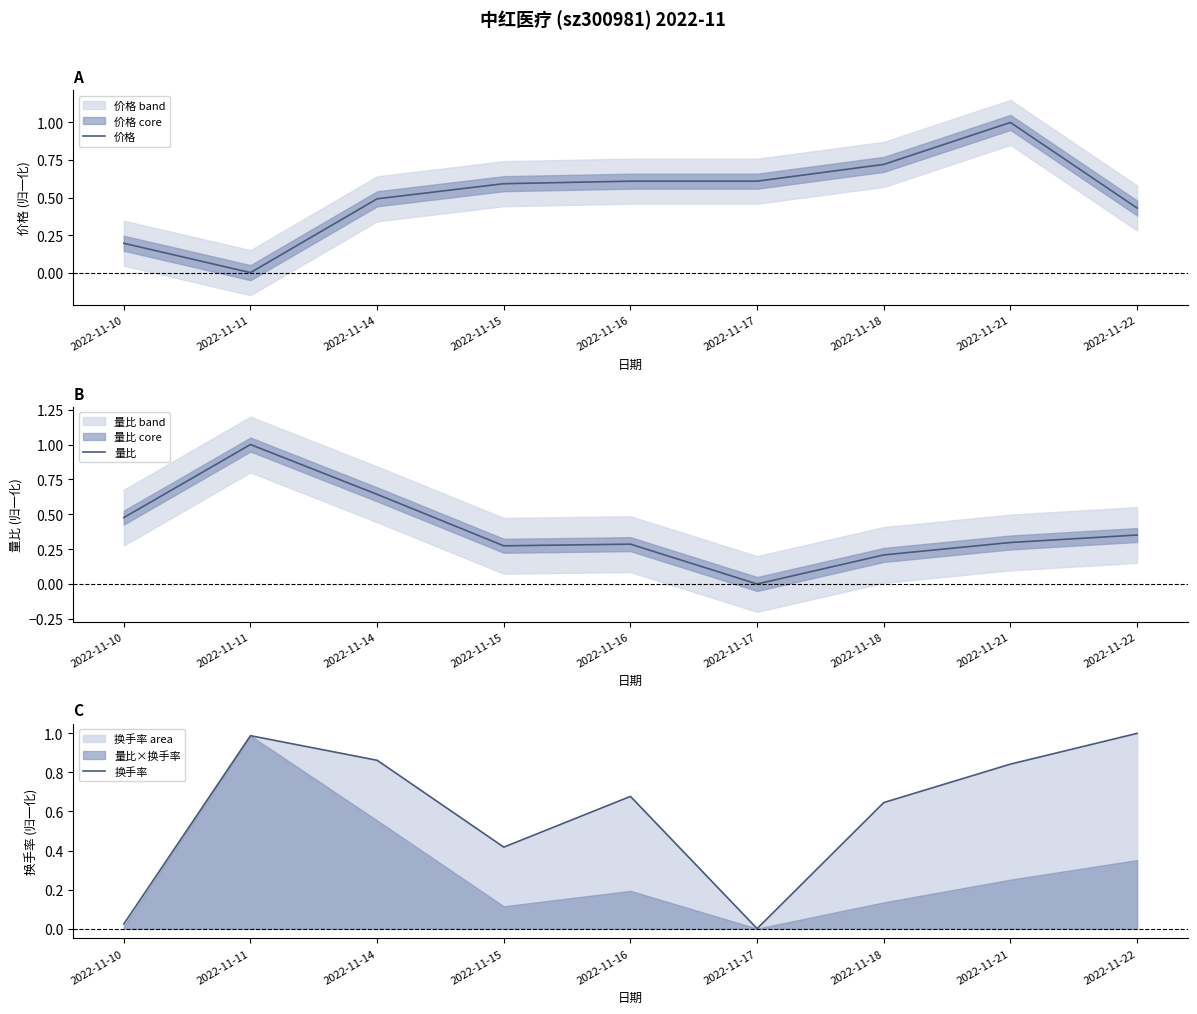

Reading left to right, extract all data points from this chart.

价格: 0.2	0.0	0.5	0.6	0.6	0.6	0.7	1.0	0.4
量比: 0.5	1.0	0.6	0.3	0.3	0.0	0.2	0.3	0.4
换手率: 0.0	1.0	0.9	0.4	0.7	0.0	0.6	0.8	1.0